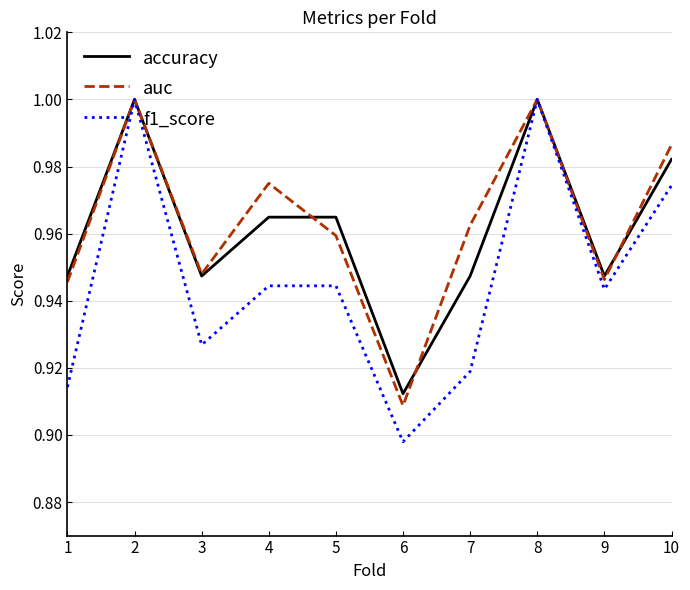

Which series has the largest total across all categories?

auc